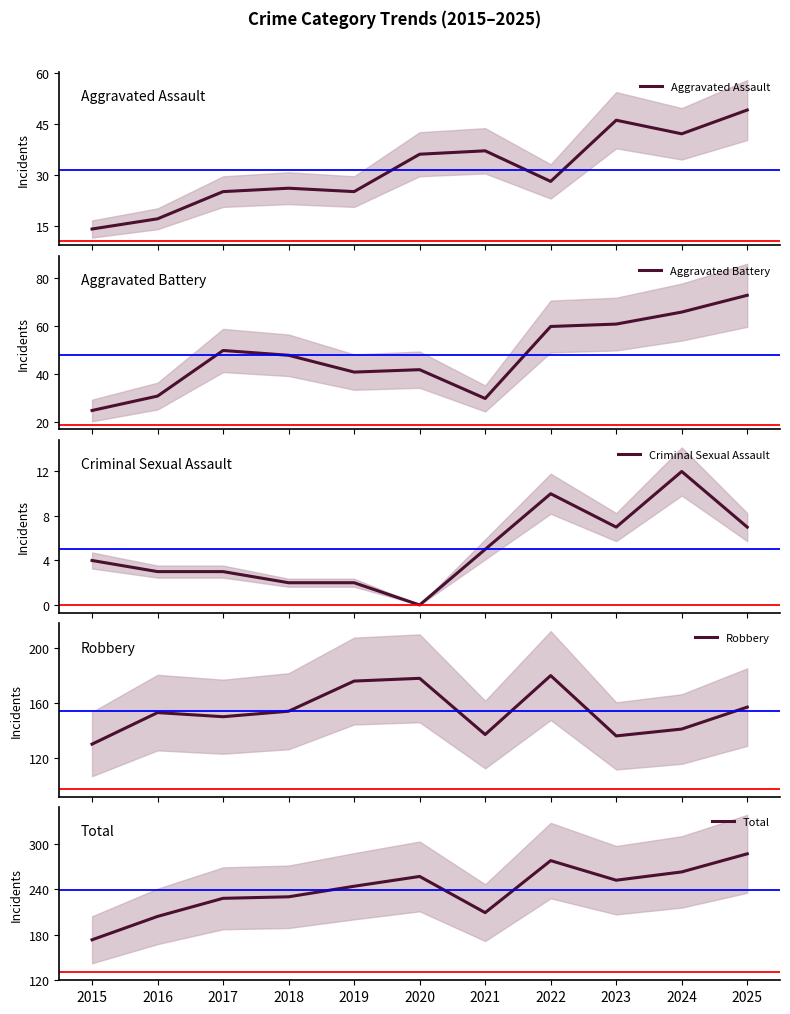

At 2022, list the series in order from largest to smallest.

Total, Robbery, Aggravated Battery, Aggravated Assault, Criminal Sexual Assault